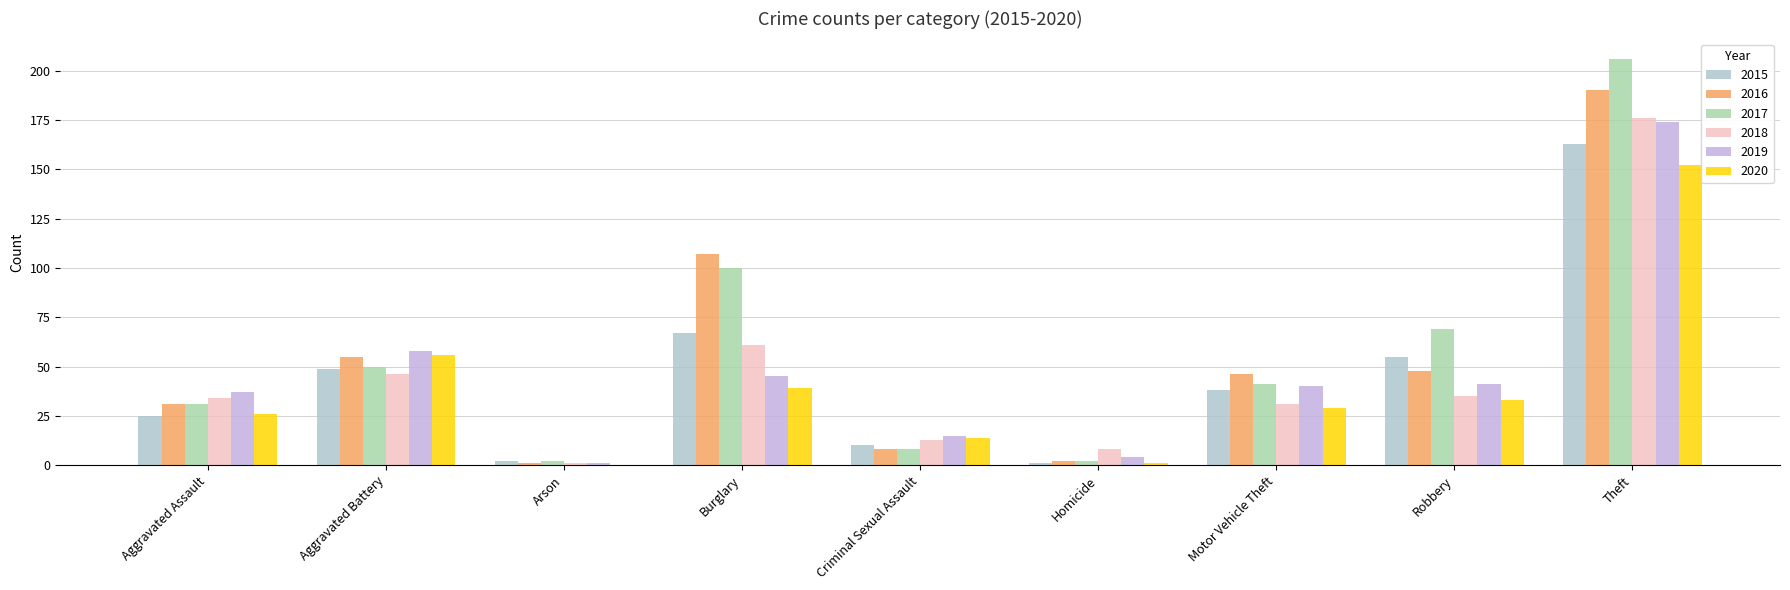

Which category has the lowest value in the 2016 series?

Arson